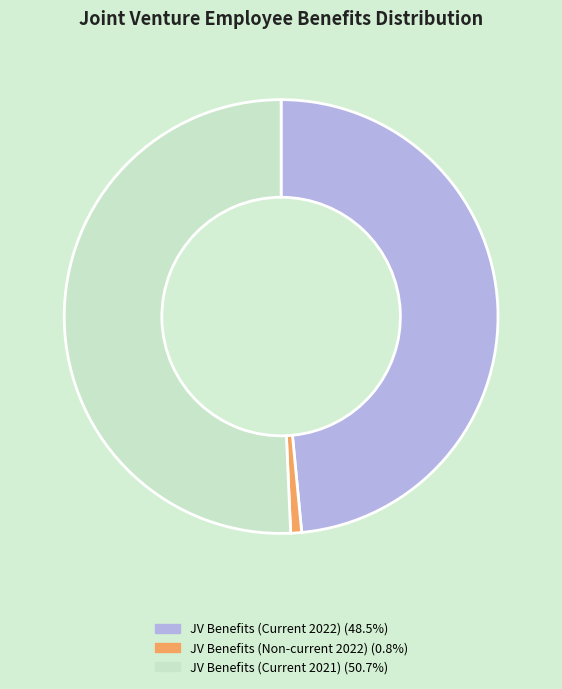

Does any single category account for the majority?

Yes